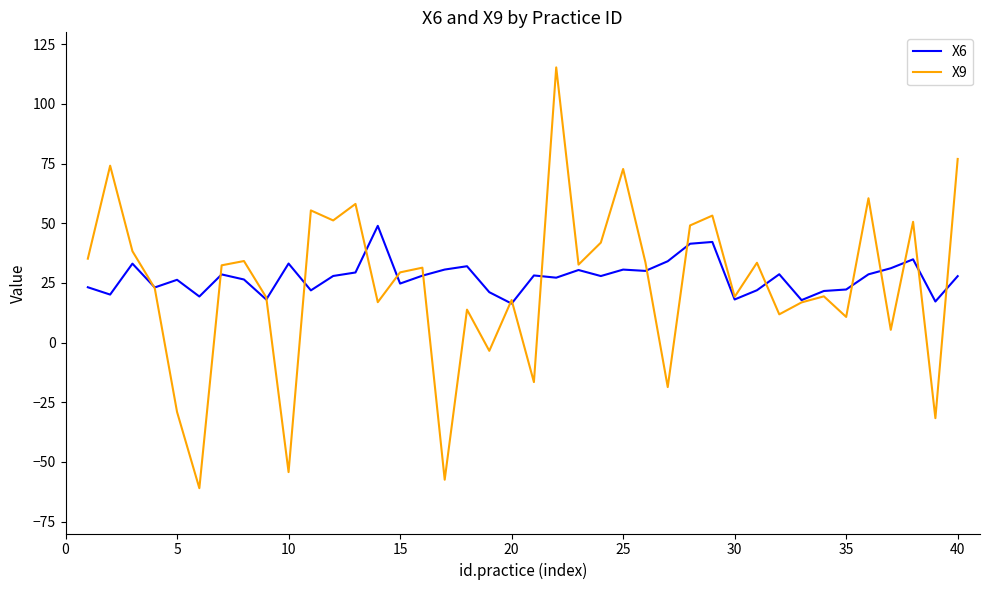

Rank the series by their maximum value, from lowest to highest.

X6, X9